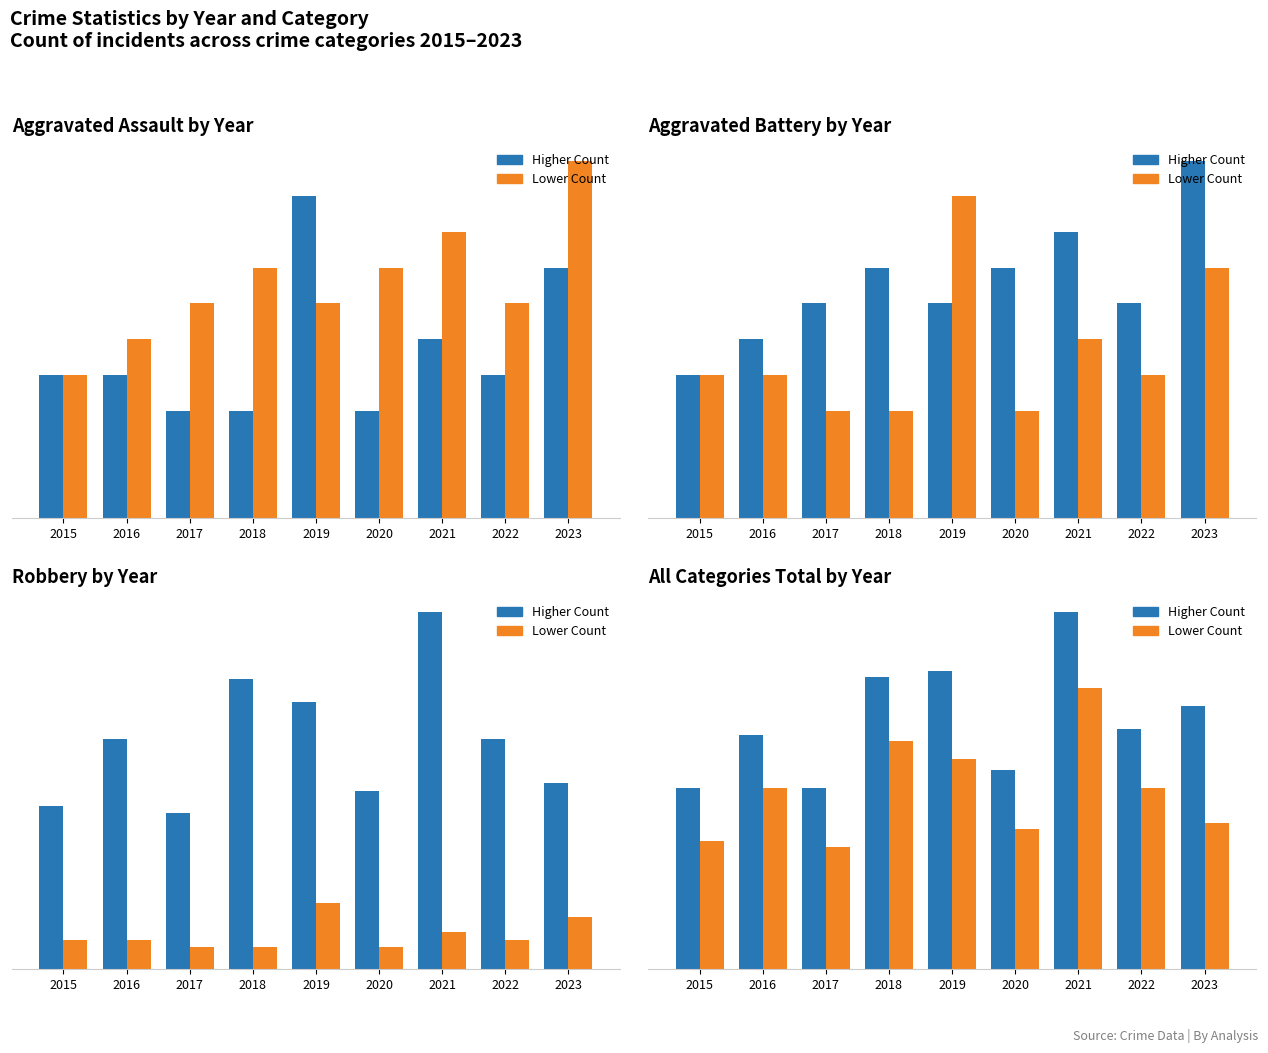

Rank the series by their maximum value, from highest to lowest.

Higher Count, Lower Count